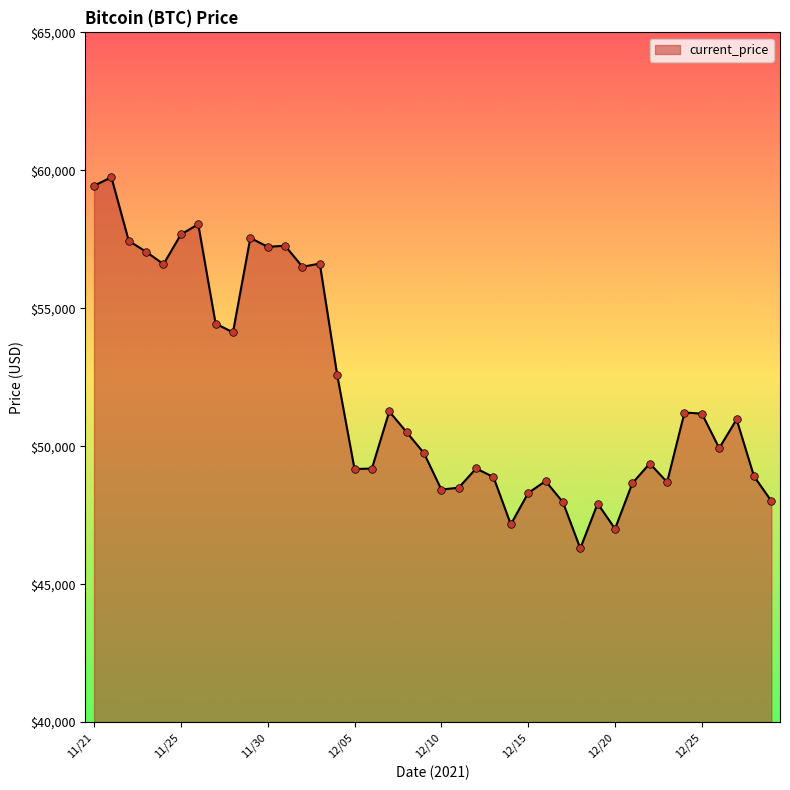

What is the minimum value shown in the chart?

46296